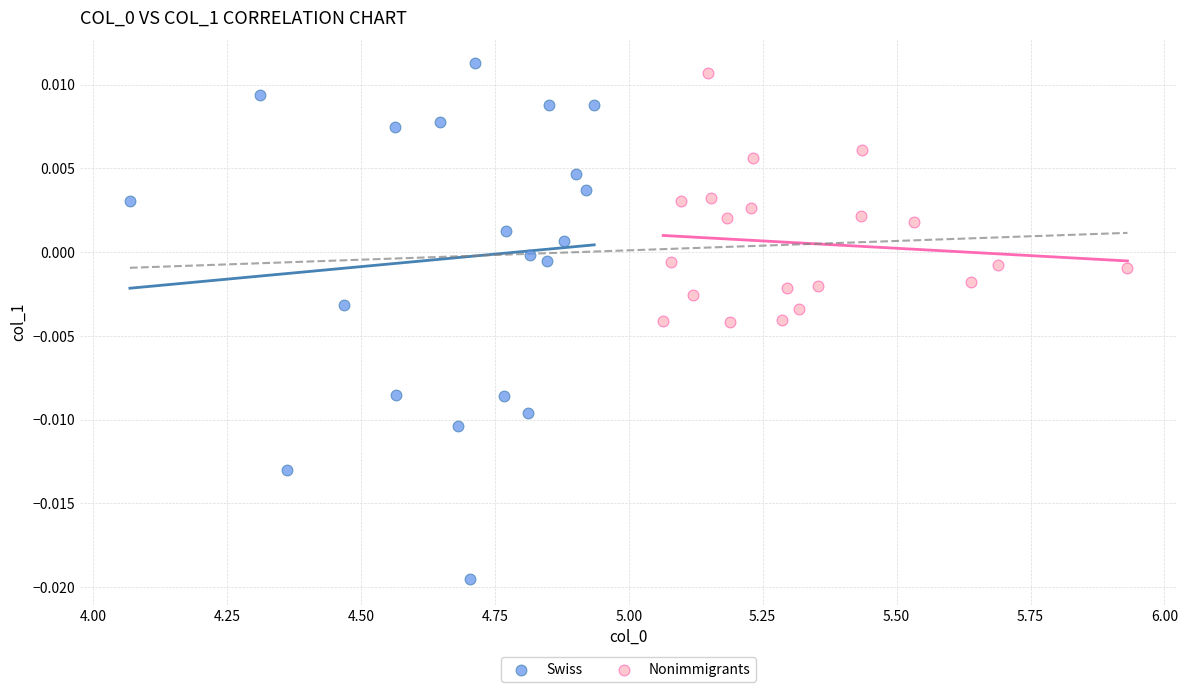

Which series has the largest Y range (max minus min)?

Swiss